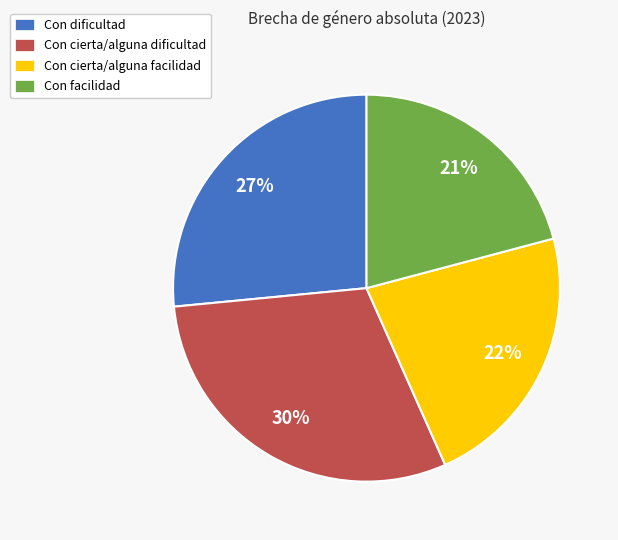

To the nearest percent, what is the average slice percentage?

25%